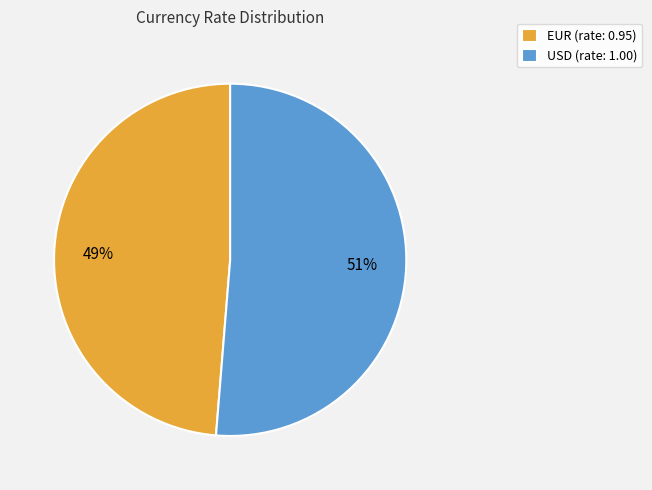

Rank the categories by value from lowest to highest.

EUR, USD